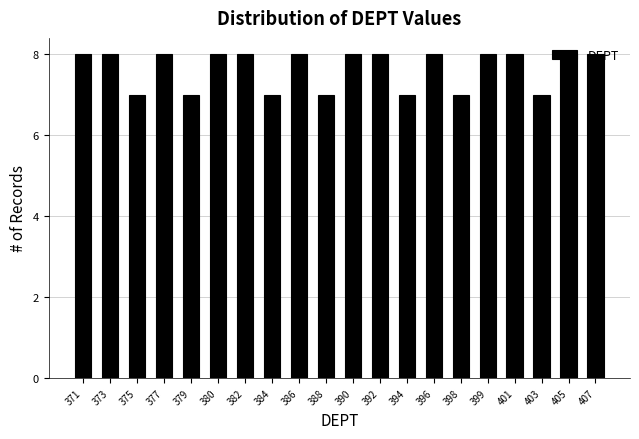

Approximately how many times larger is the value at 388 compared to 403?

1.0